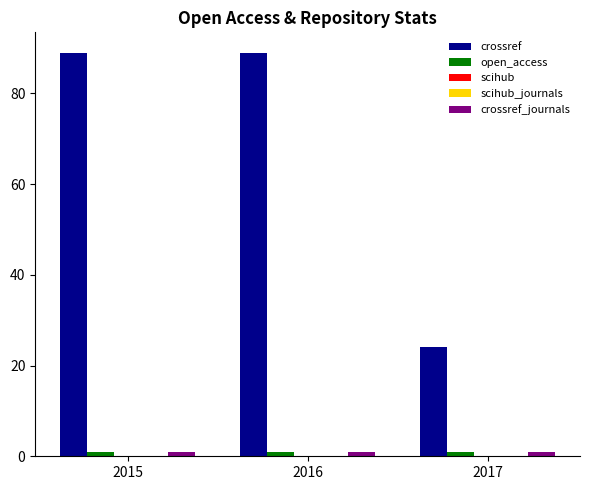

What are all the series names shown in the legend?

crossref, open_access, scihub, scihub_journals, crossref_journals